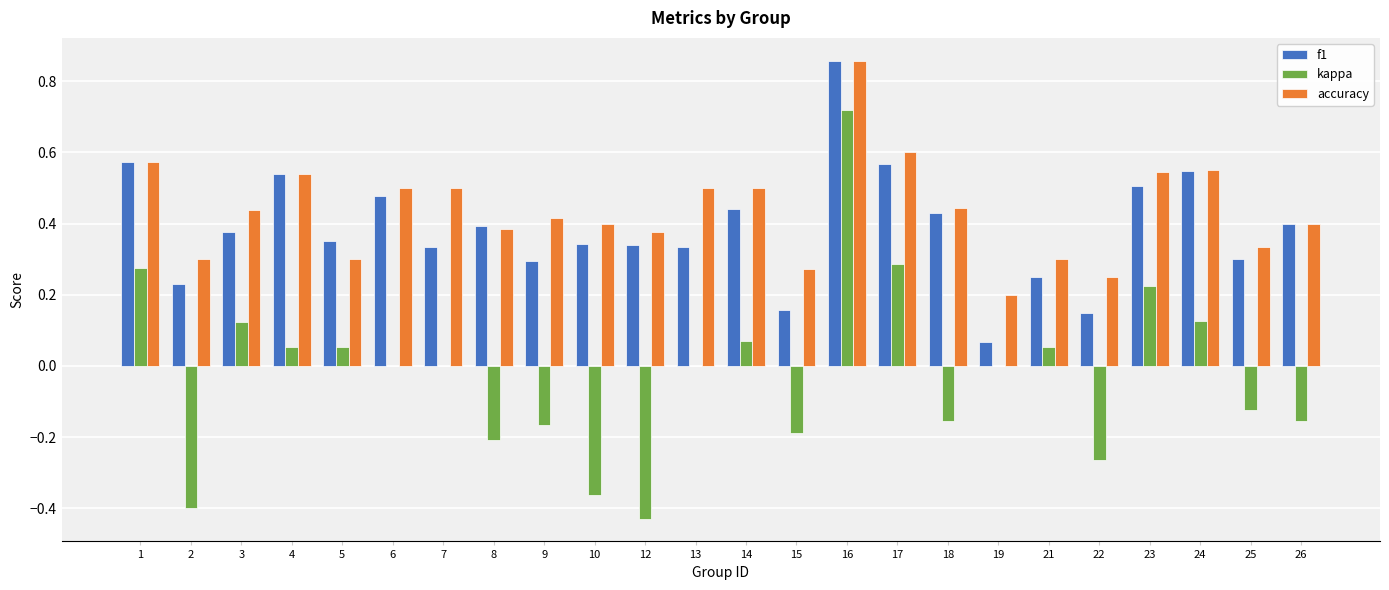

The kappa series shows 0.0 at 13. True or false?

True